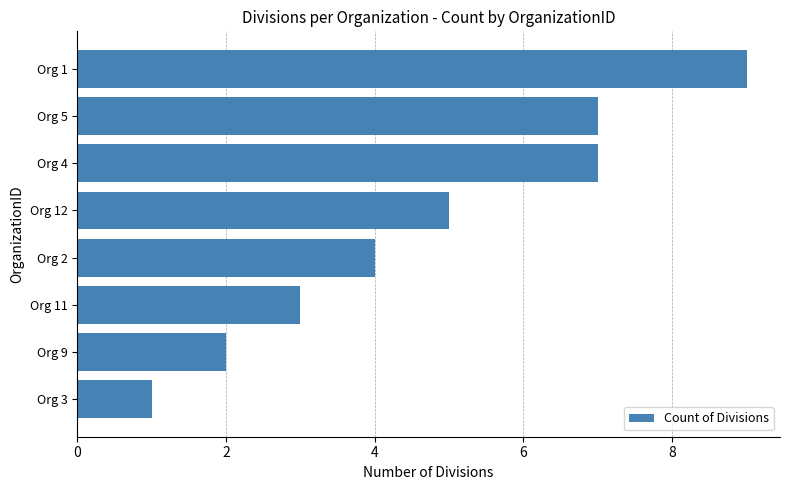

Reading bottom to top, what are all the values shown in this chart?

1	2	3	4	5	7	7	9